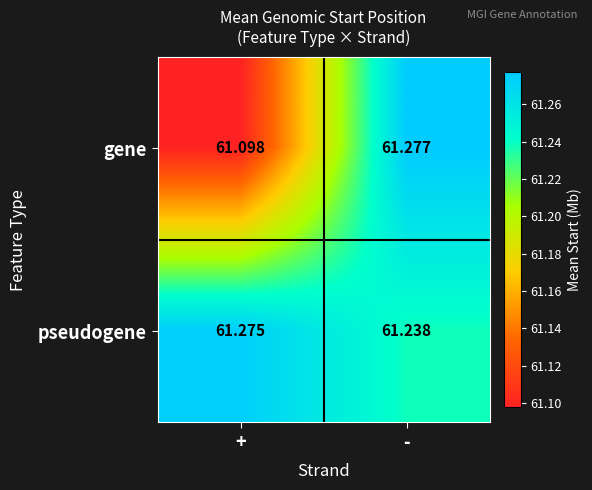

At which label is gene closest to 61?

+